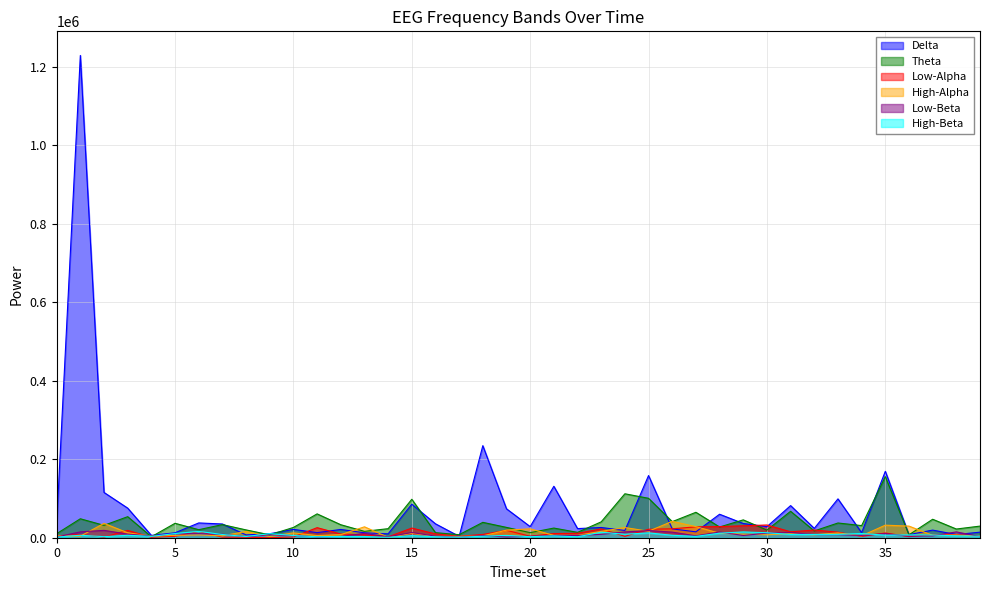

Which series changed the most between 27 and 38?

Theta